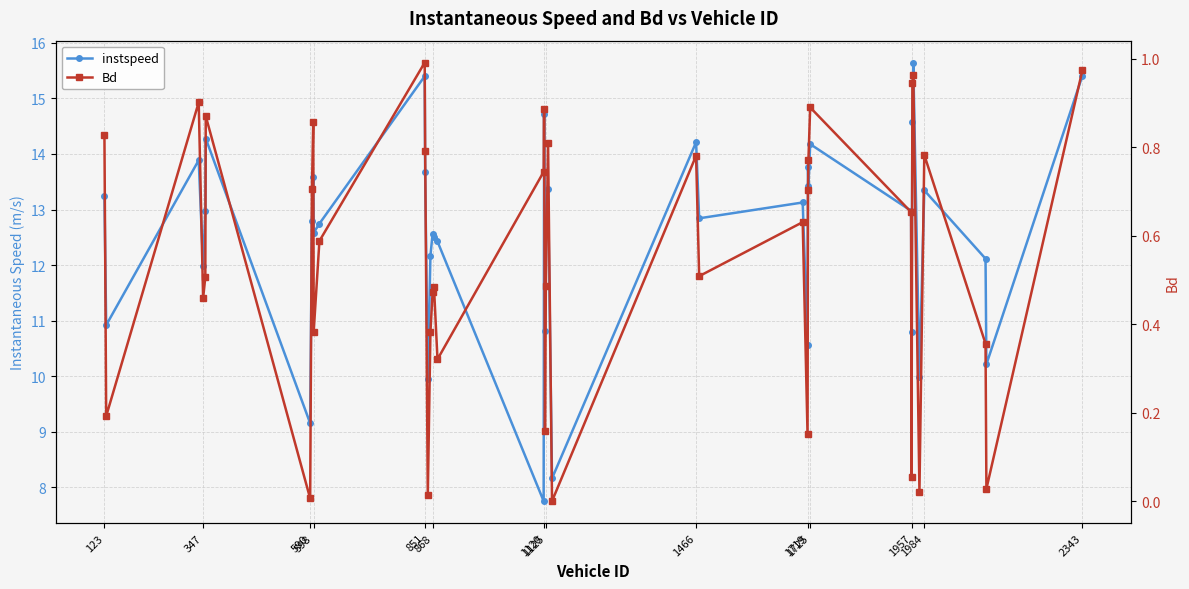

True or false: Bd and instspeed cross at least once.

False